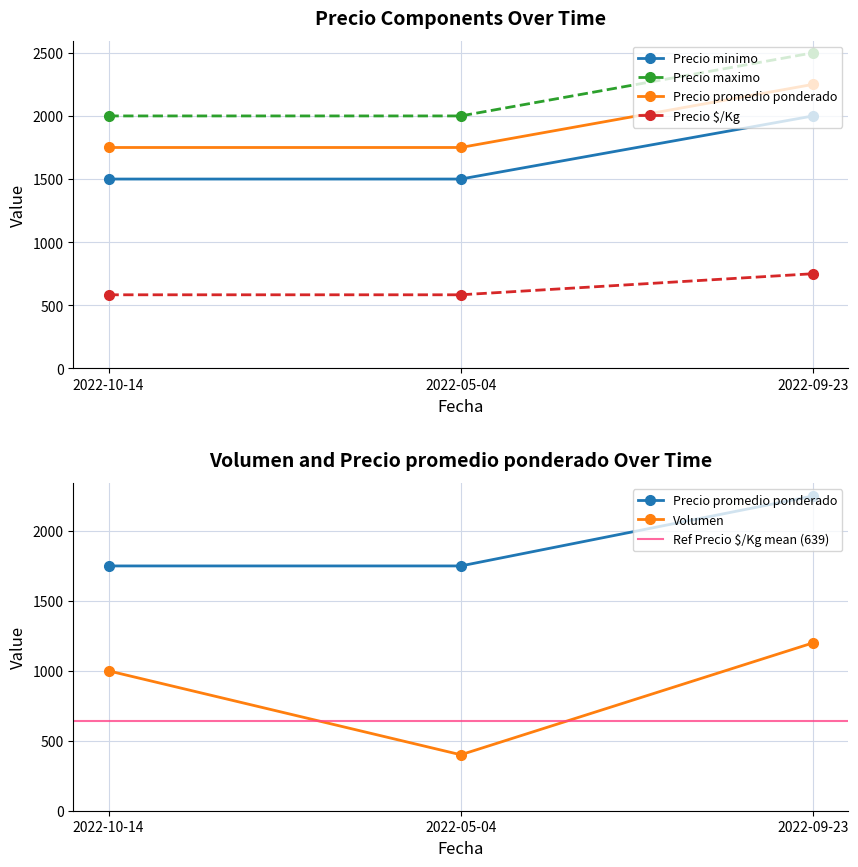

Count the Precio maximo values in the range 2000 to 2500.

3